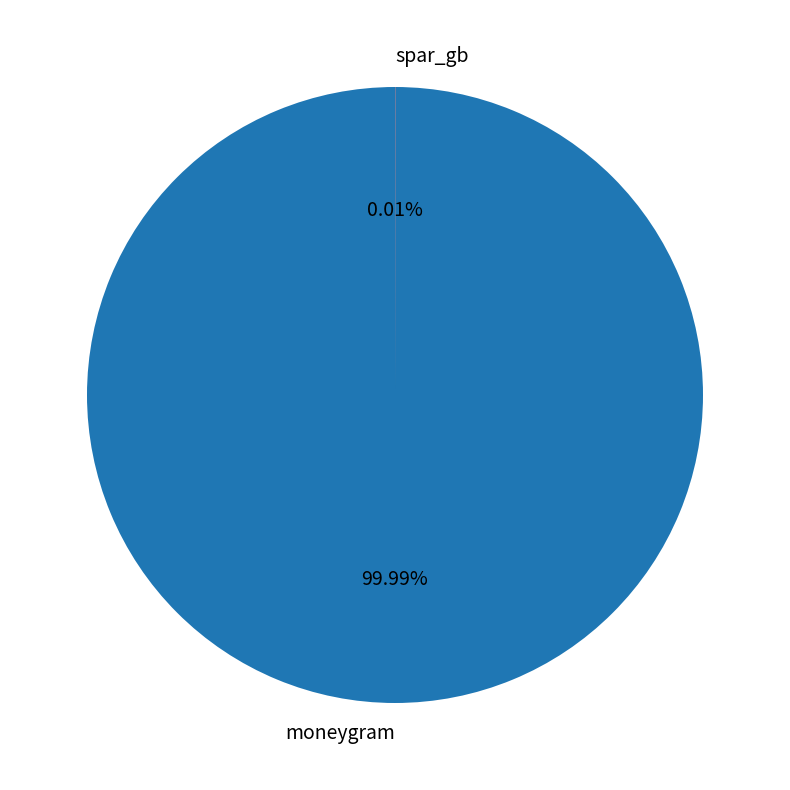

What percentage is the moneygram slice, to the nearest percent?

100%